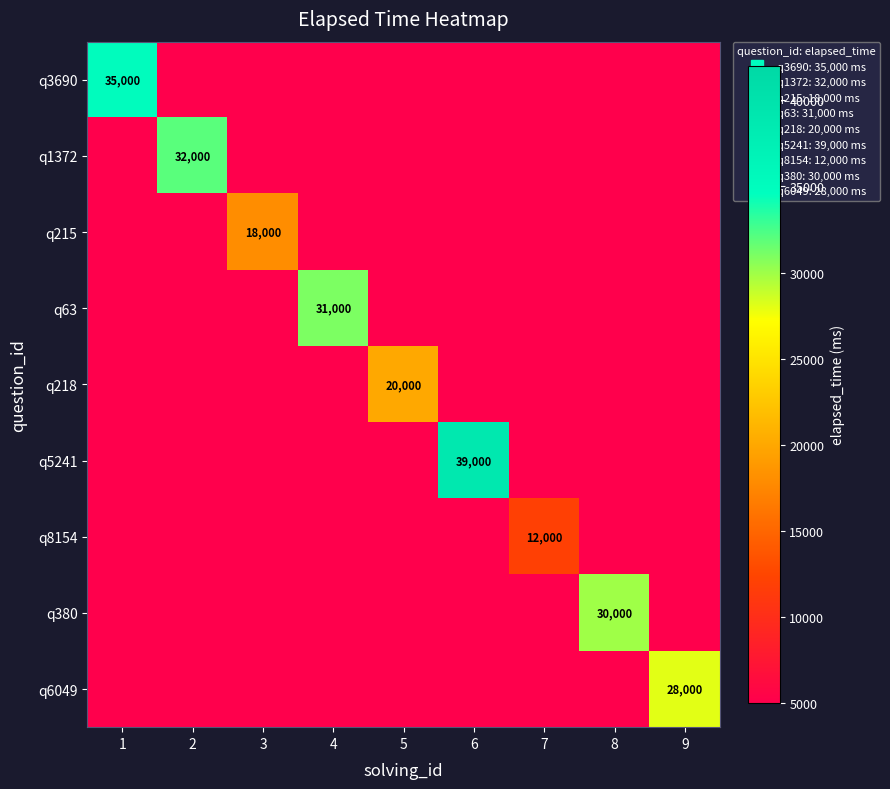

What is the lowest value of the q218 series?

5000